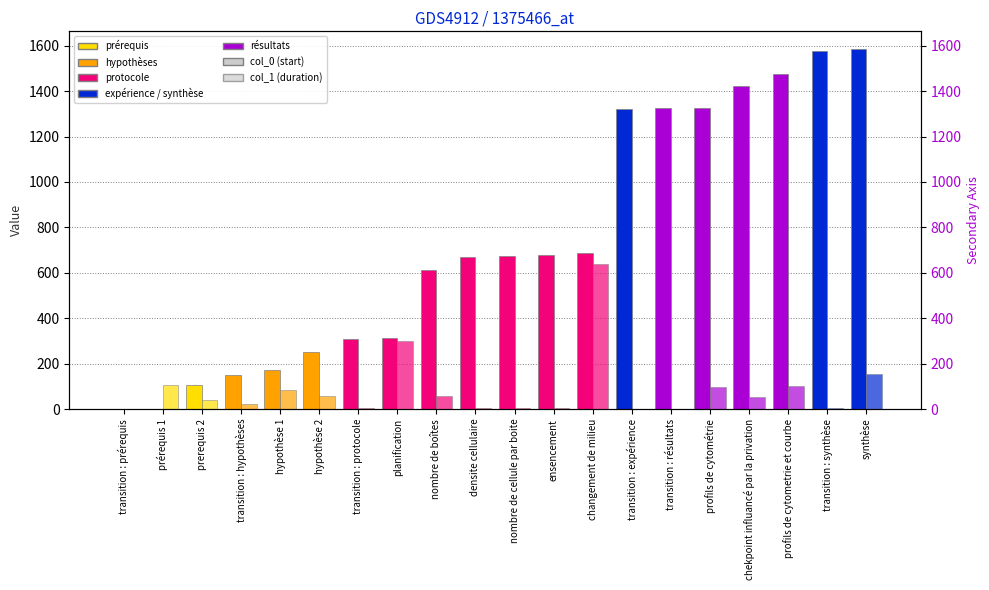

Are the bars grouped side by side (vs. stacked)?

Yes